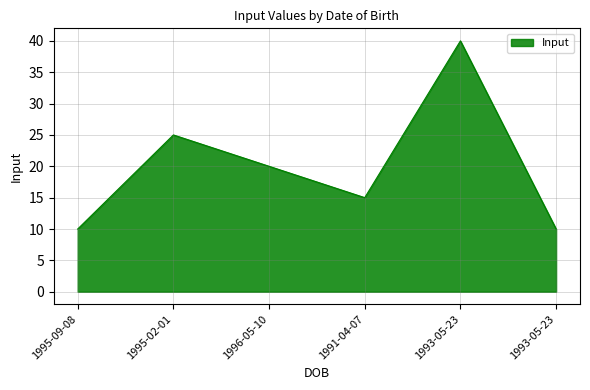

How many lines are shown in the chart?

1